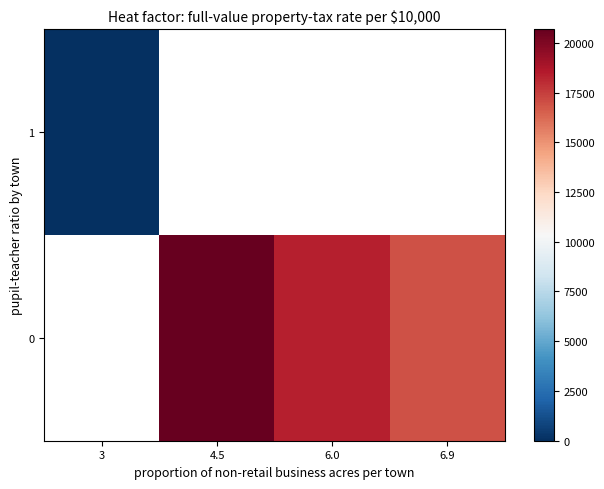

Which series has the largest range (max minus min)?

row_1